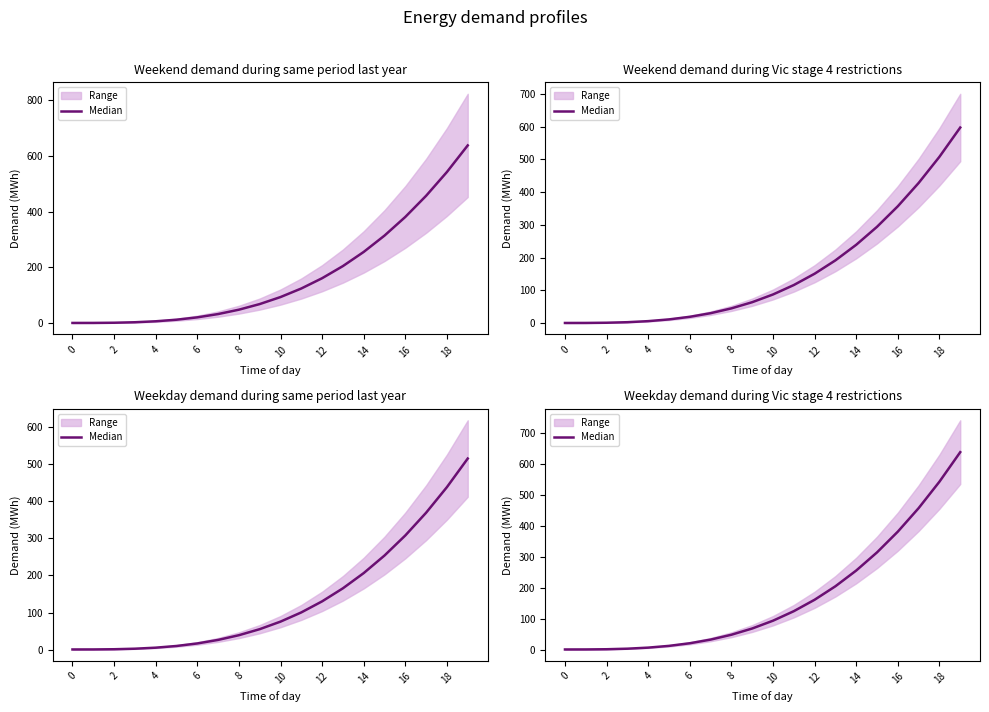

What is the label of the 20th point from the left?

19